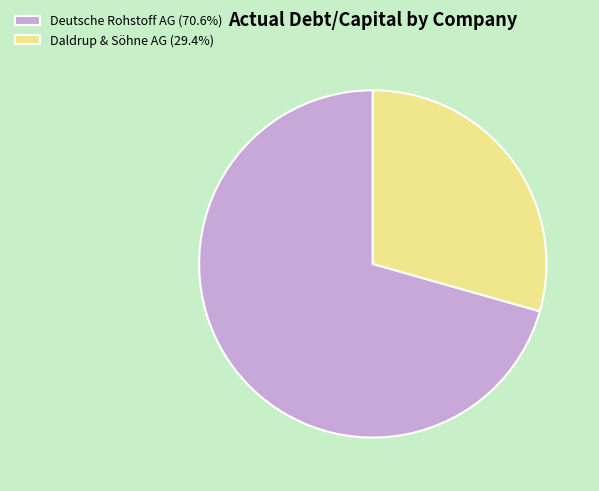

Is Daldrup & Söhne AG (29.4%) the majority of the pie?

No